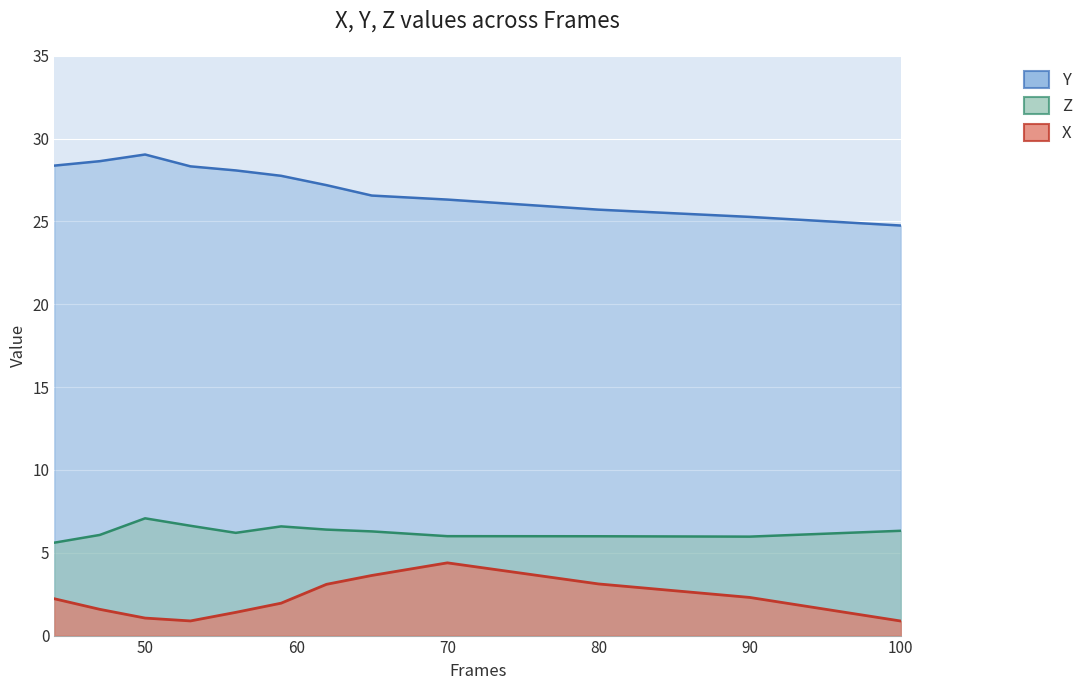

What is the minimum value for Y?

24.8